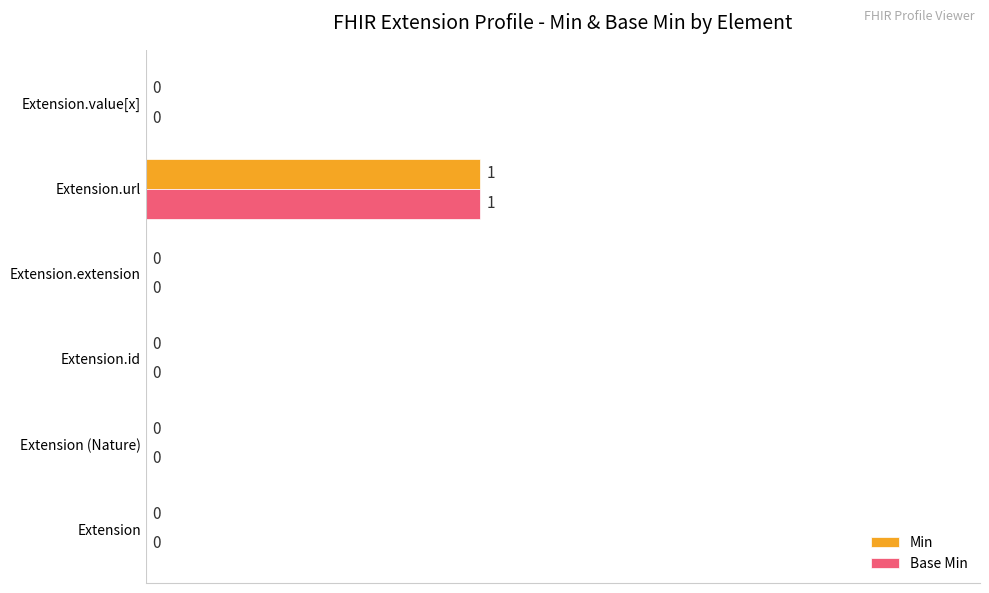

The Min series shows 0 at Extension. True or false?

True